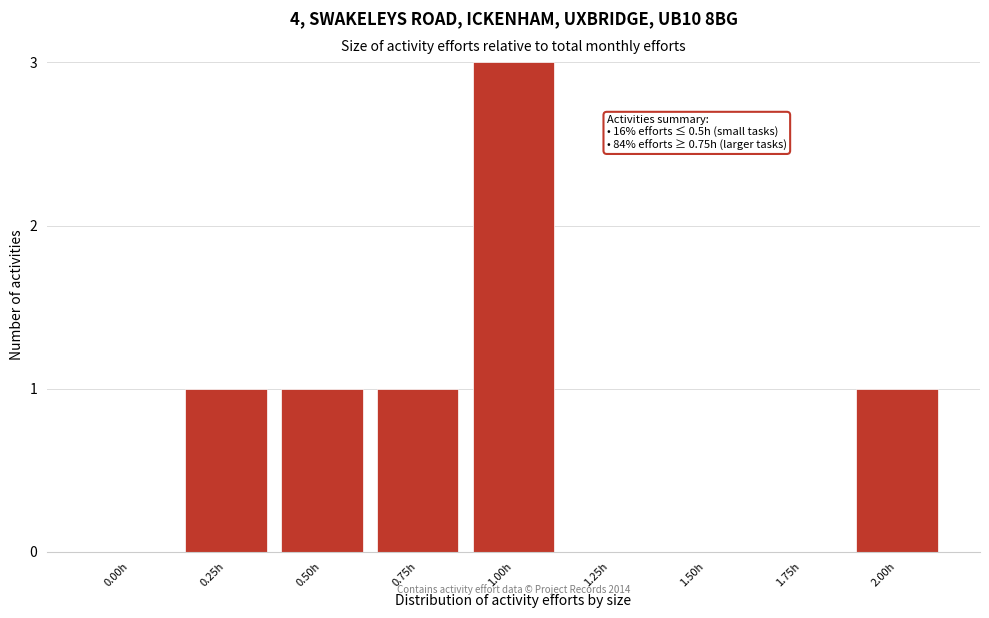

Reading right to left, what are all the values shown in this chart?

2.00h=1	1.75h=0	1.50h=0	1.25h=0	1.00h=3	0.75h=1	0.50h=1	0.25h=1	0.00h=0